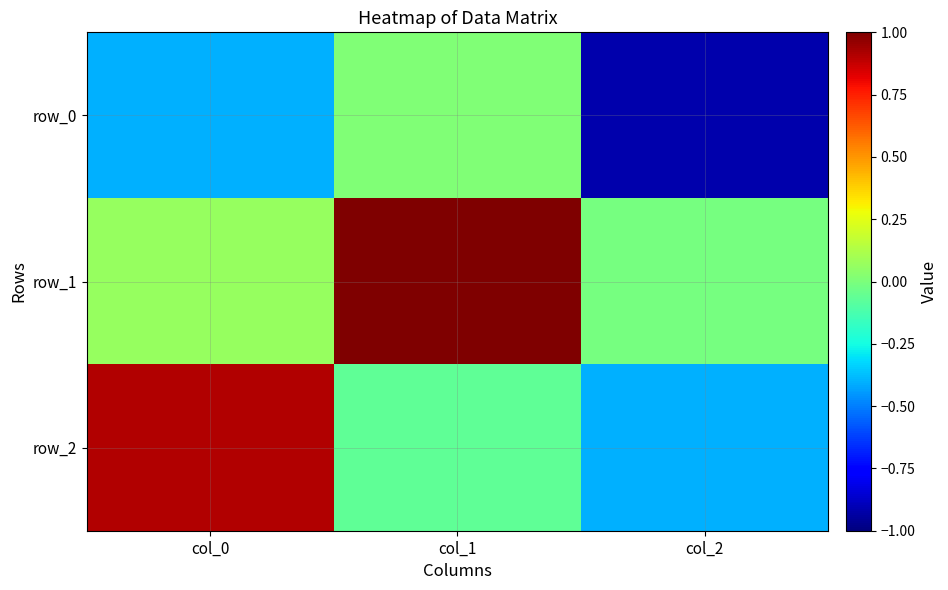

What is the sum of all row_0 values?

-1.3